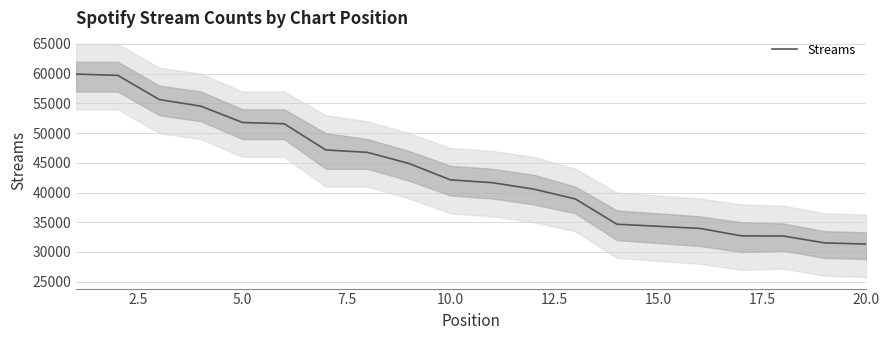

How many lines are shown in the chart?

1